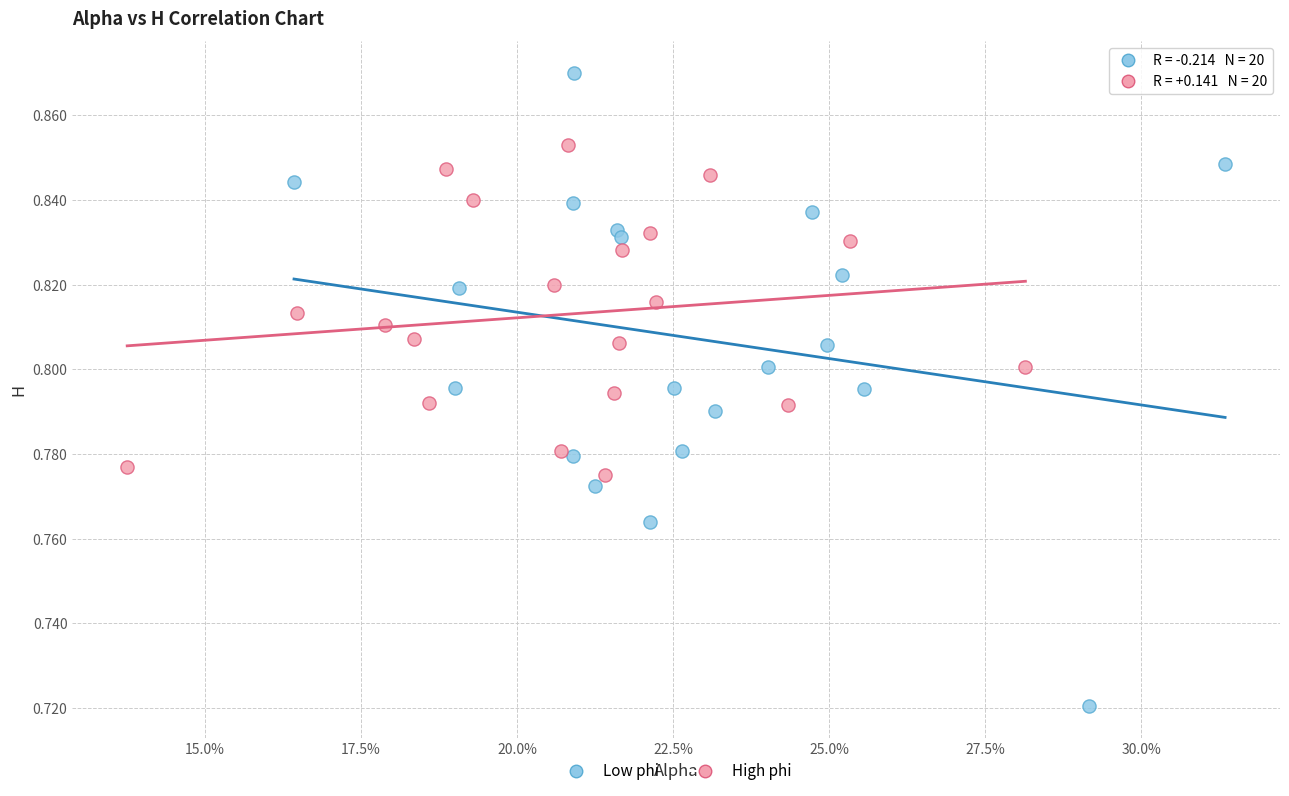

Which series reaches the minimum Y coordinate?

Low phi